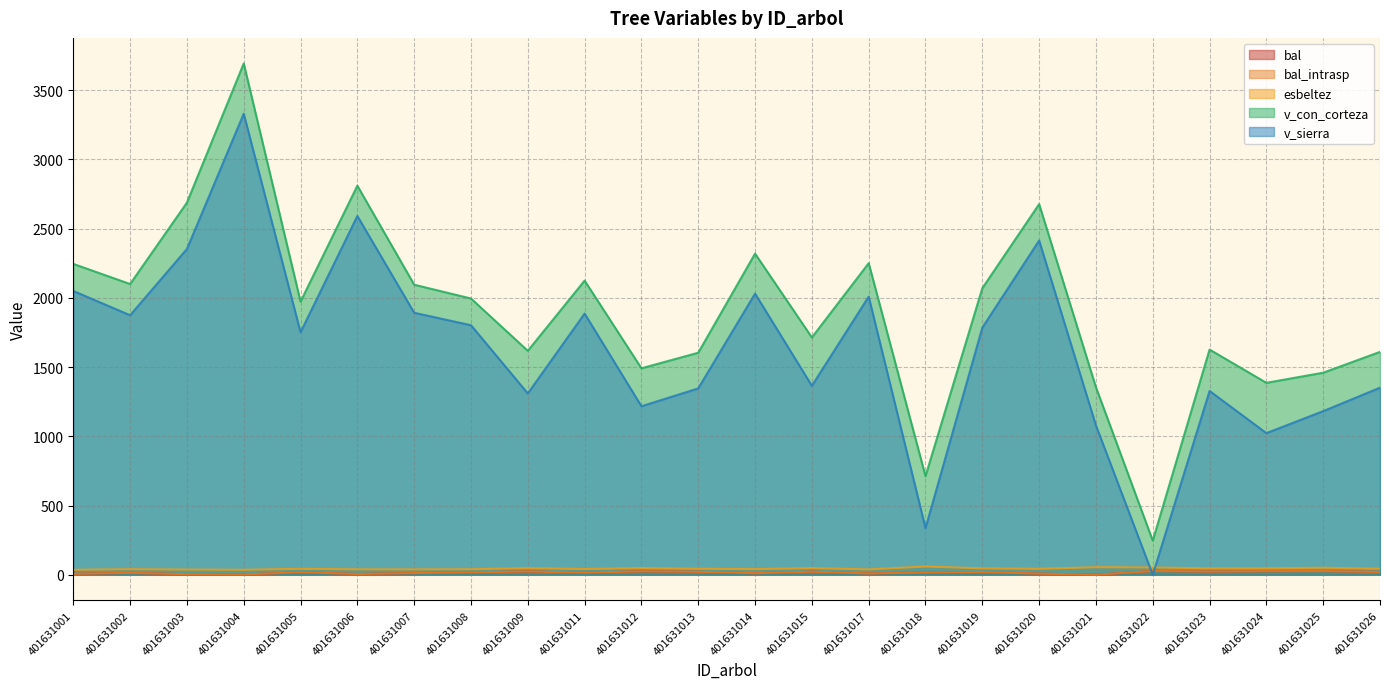

Reading right to left, what are all the values shown in this chart?

bal: 20.4	26.7	25.9	23.2	27.5	0.0	8.3	19.3	15.9	9.6	22.3	10.9	21.4	25.0	14.7	24.1	17.1	12.2	5.4	18.2	2.0	3.9	13.5	6.9
bal_intrasp: 20.4	26.7	25.9	23.2	27.5	0.0	8.3	19.3	15.9	9.6	22.3	10.9	21.4	25.0	14.7	24.1	17.1	12.2	5.4	18.2	2.0	3.9	13.5	6.9
esbeltez: 43.0	50.5	46.6	46.0	52.7	54.4	42.9	46.2	59.5	38.6	47.9	40.7	43.1	48.2	41.2	47.8	39.7	38.7	39.2	42.9	36.0	37.5	40.0	35.9
v_con_corteza: 1609.7	1459.4	1386.2	1626.6	246.3	1354.2	2676.9	2069.6	712.1	2250.3	1713.8	2319.3	1603.6	1491.2	2124.5	1617.3	1995.2	2094.9	2809.8	1972.7	3692.8	2687.6	2099.8	2245.2
v_sierra: 1351.2	1181.8	1022.9	1327.5	0.0	1078.5	2414.0	1784.8	337.2	2008.7	1365.0	2030.5	1346.1	1217.0	1886.4	1309.7	1802.2	1892.3	2591.3	1751.6	3330.0	2352.9	1874.4	2049.6